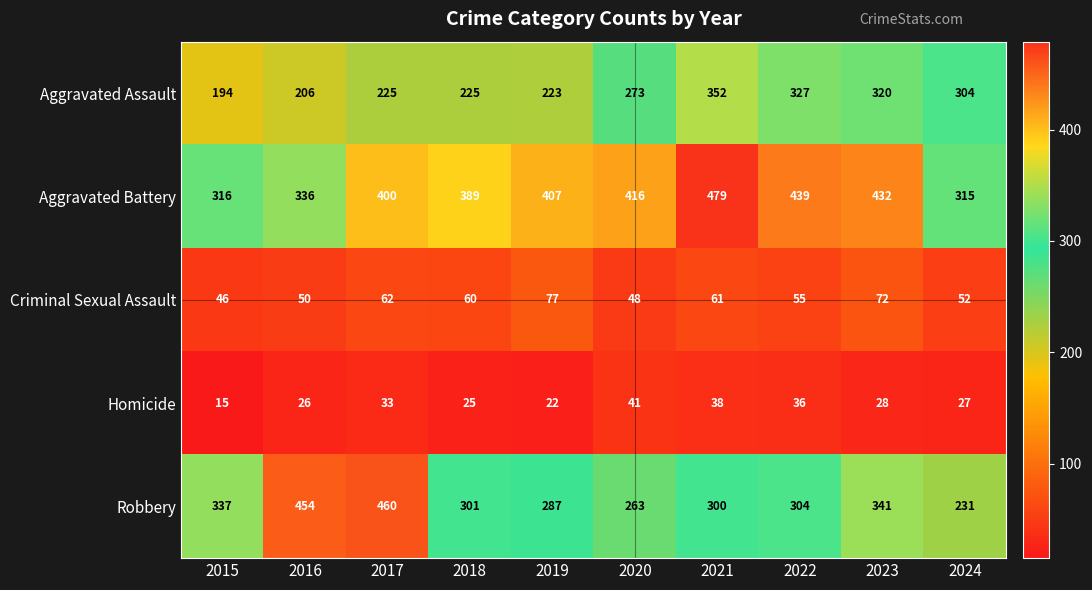

The Robbery series shows 263 at 2020. True or false?

True